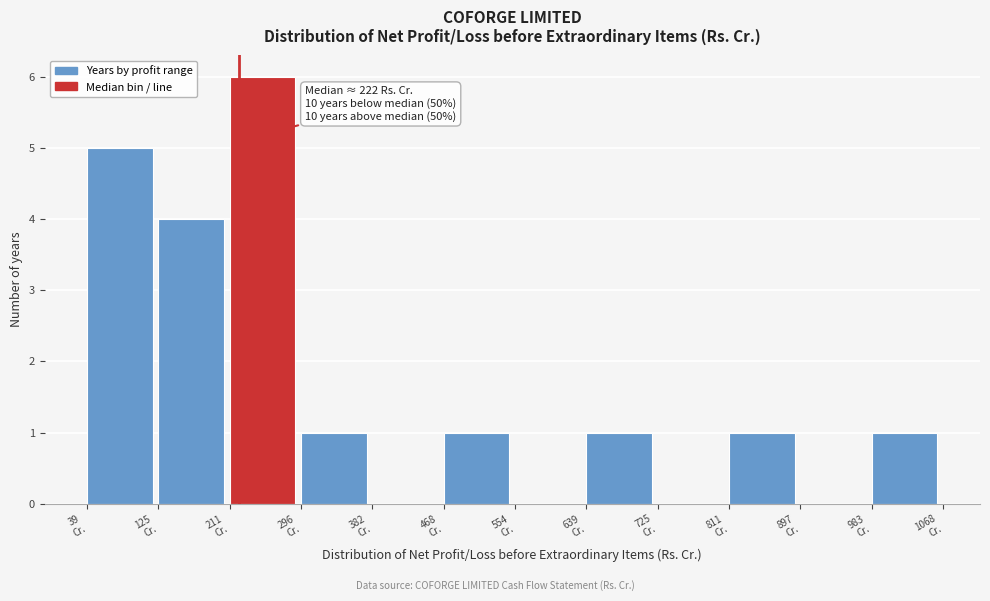

Over which range of the x-axis is the bar tallest?

210 to 300